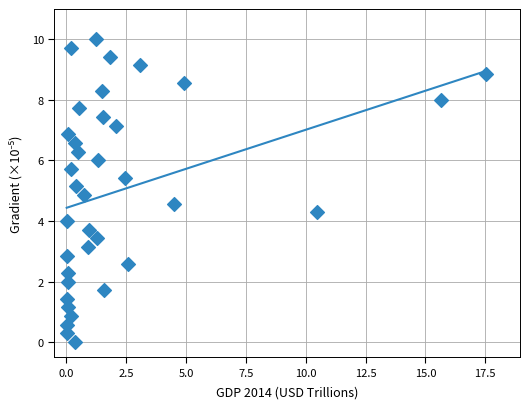

What is the range of X values (max minus min)?

17.5